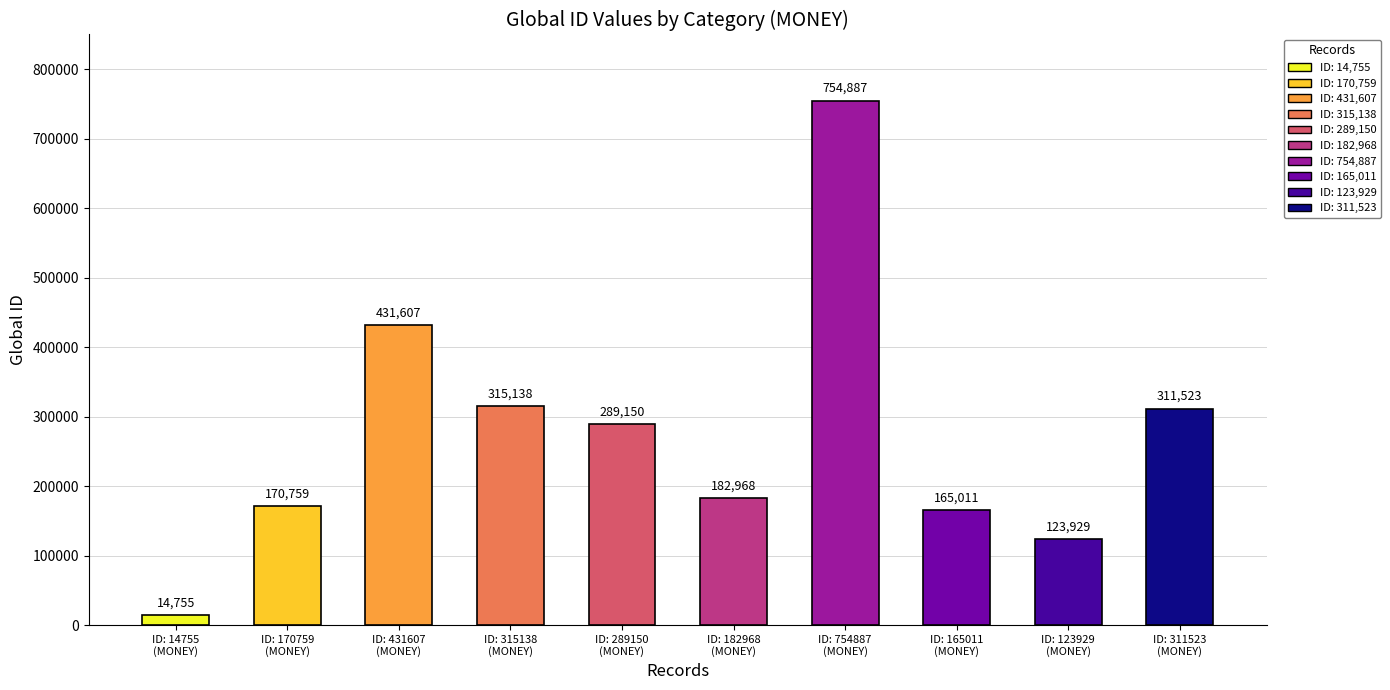

Reading left to right, what are all the values shown in this chart?

14755	170759	431607	315138	289150	182968	754887	165011	123929	311523